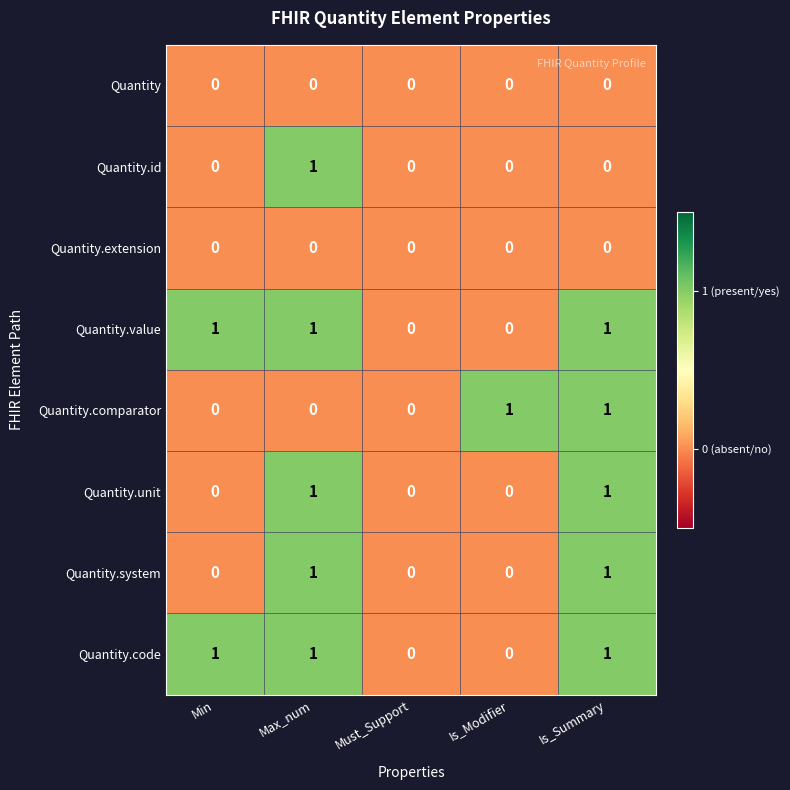

The Quantity.unit series shows 1 at Is_Summary. True or false?

True